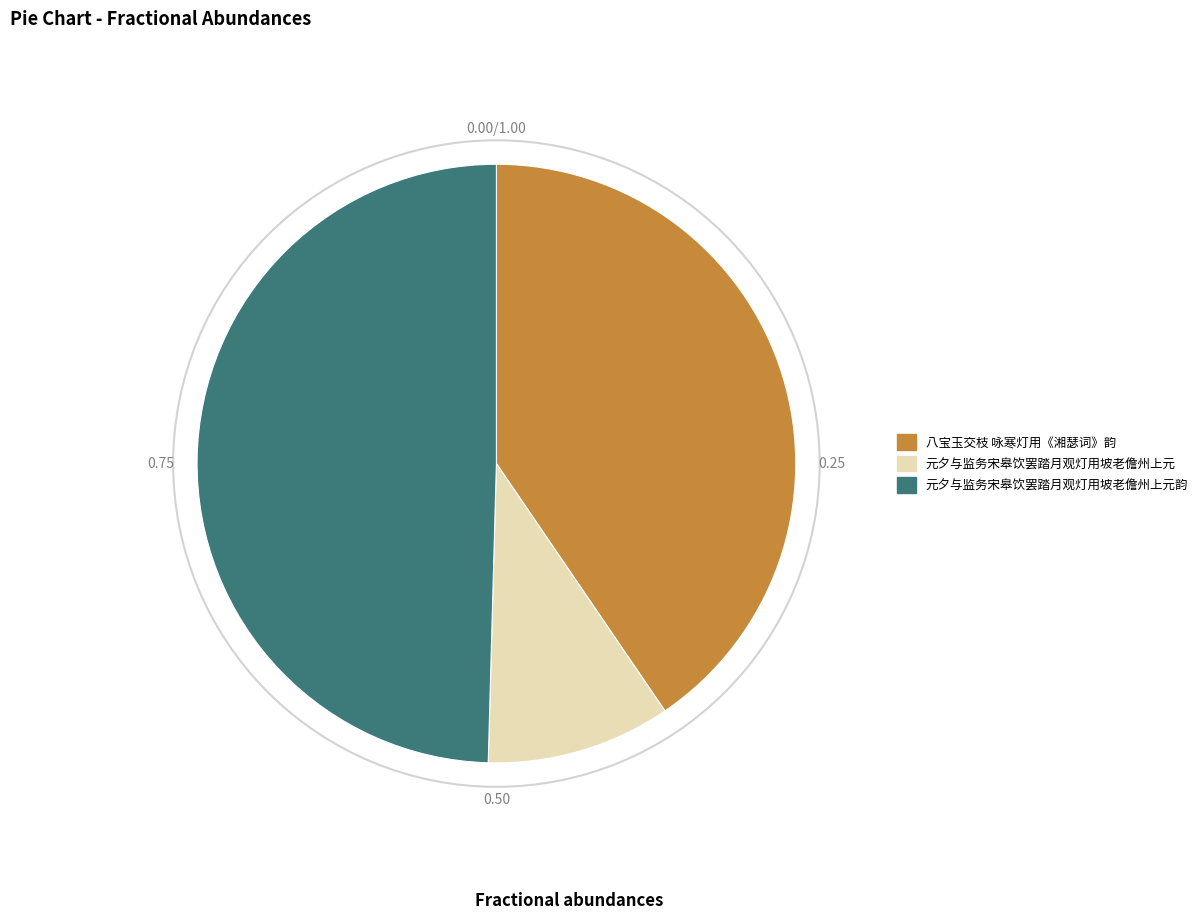

Is there any slice that represents more than half of the pie?

No